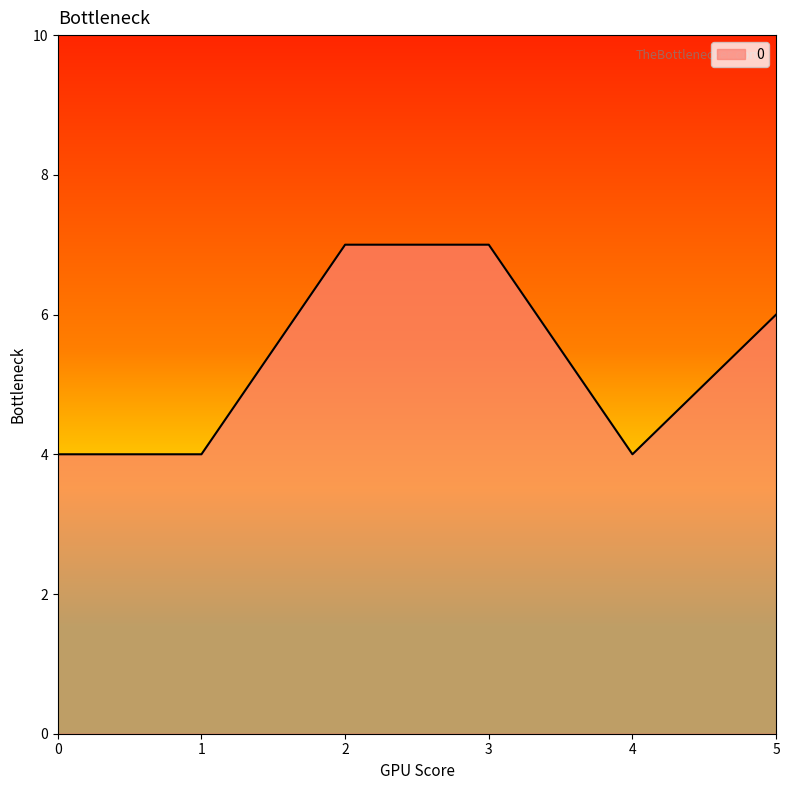

Count the number of data series in this chart.

1